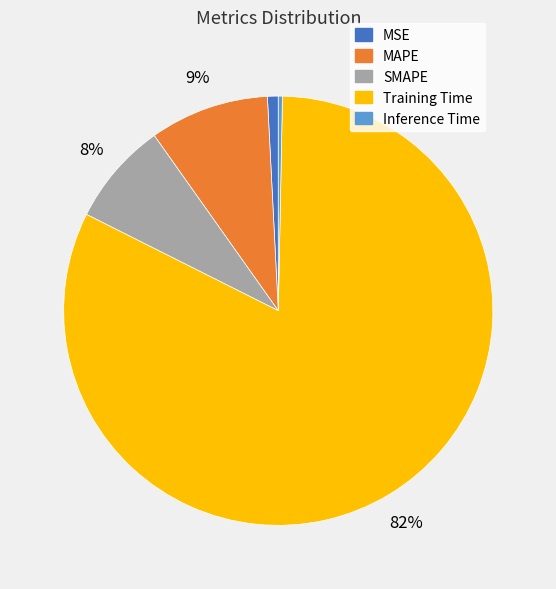

What is the smallest slice in the pie chart?

Inference Time